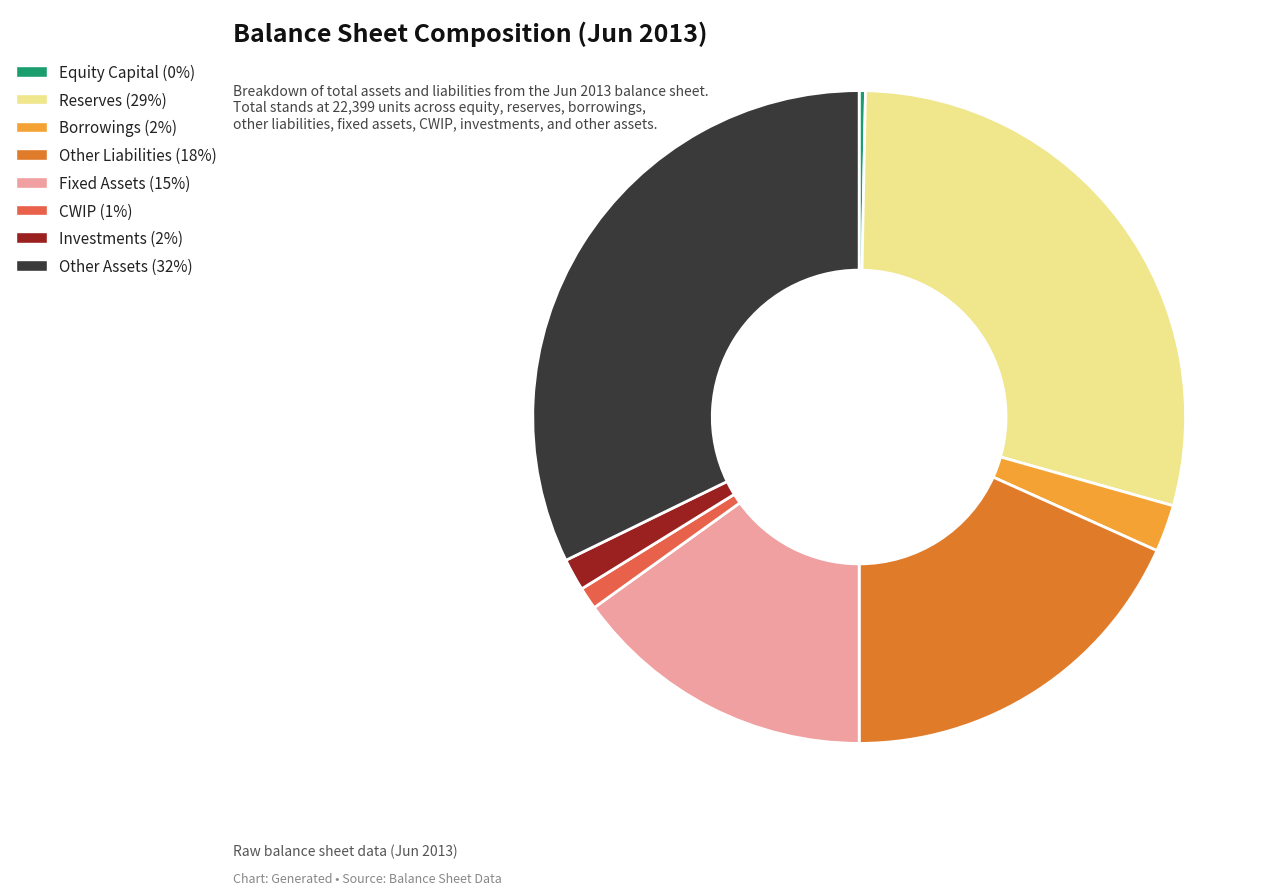

Count the number of slices in the pie.

8